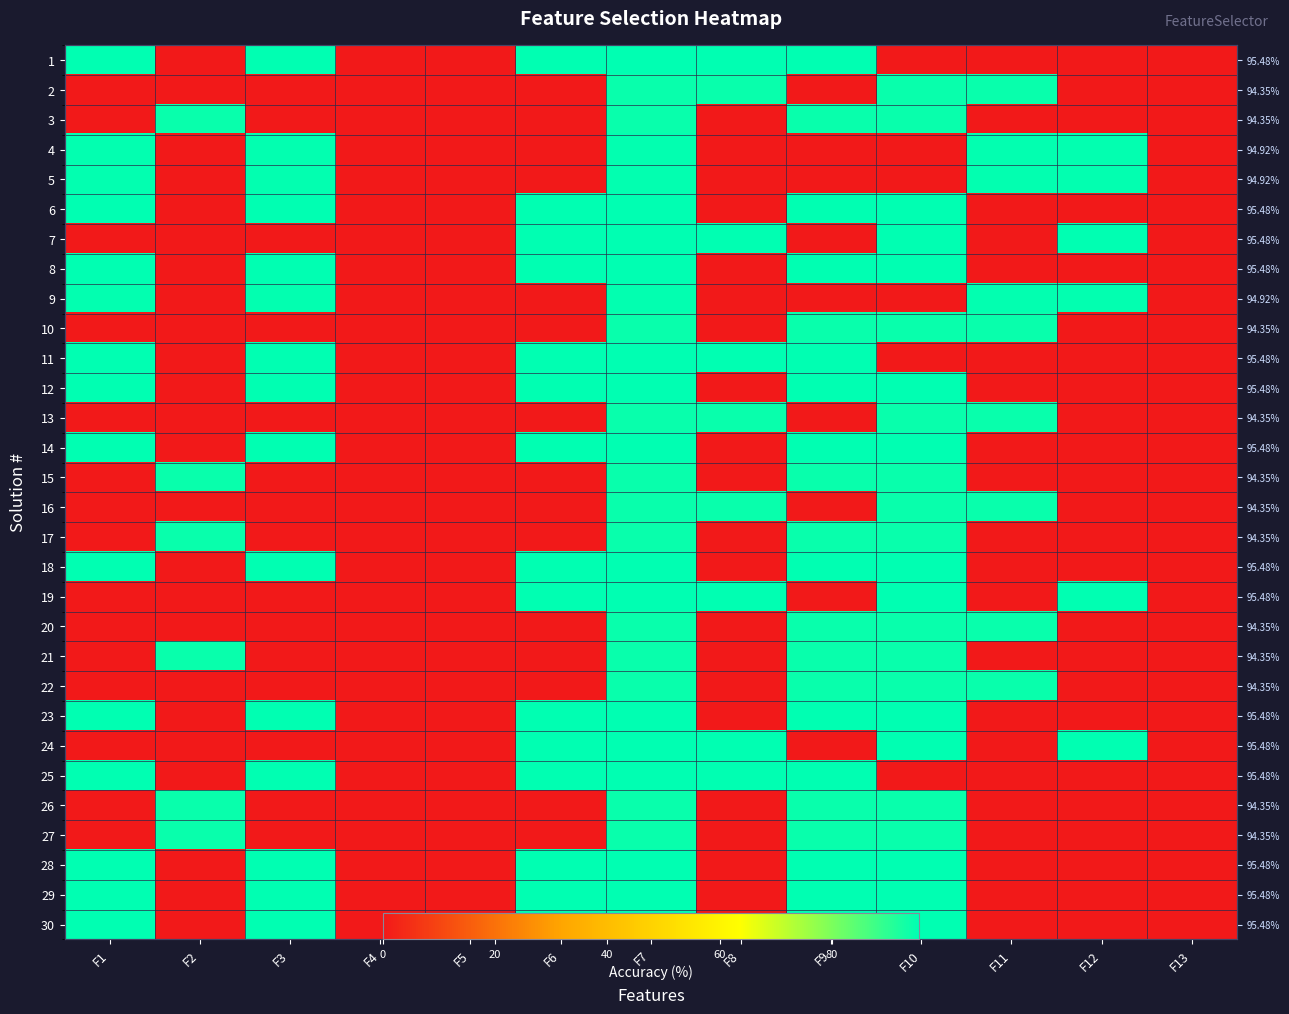

True or false: 2 has a value of 0.0 at F13.

True